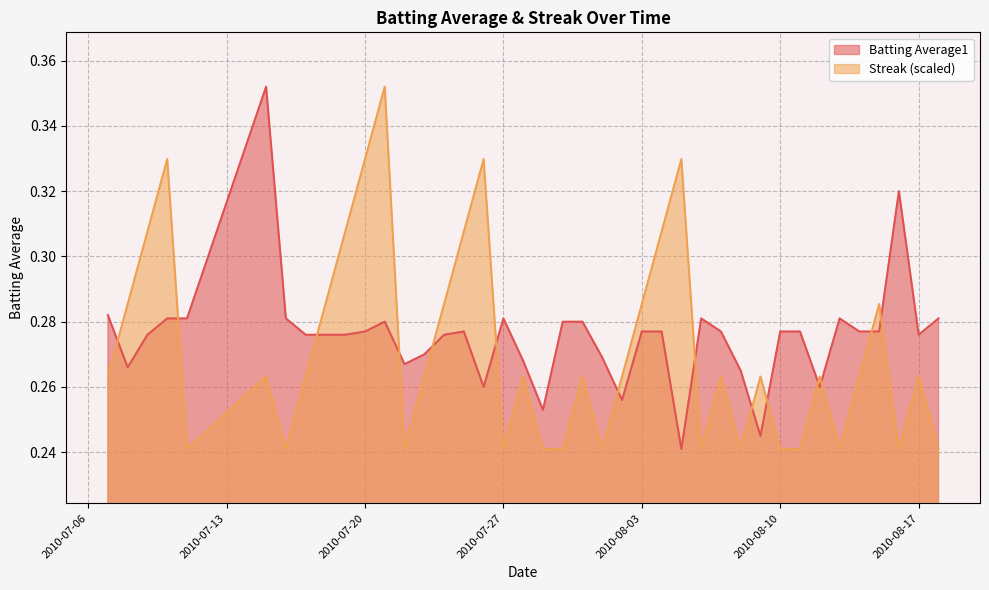

Which has a higher value, 2010-07-30 or 2010-08-05?

2010-07-30